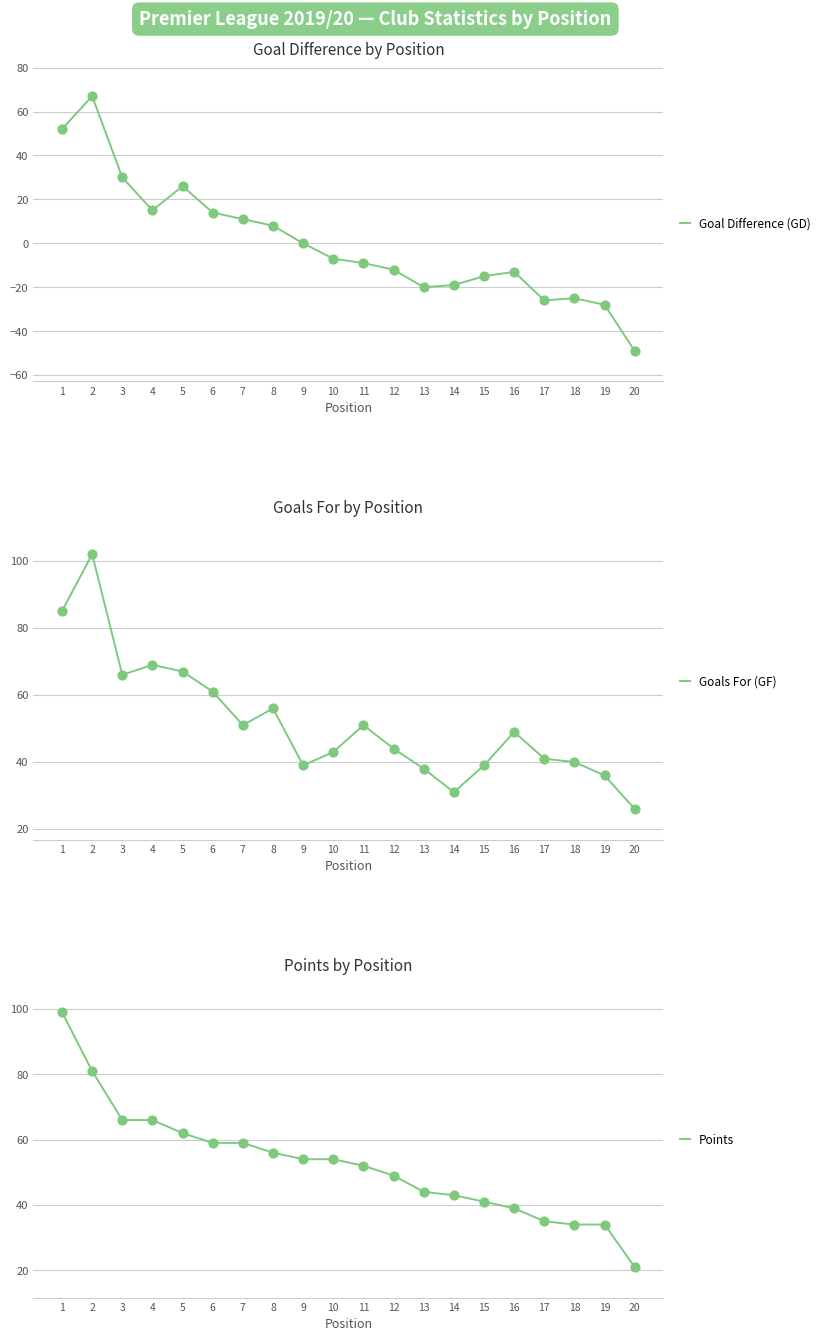

Which series has the widest spread of Y values?

Goal Difference (GD)